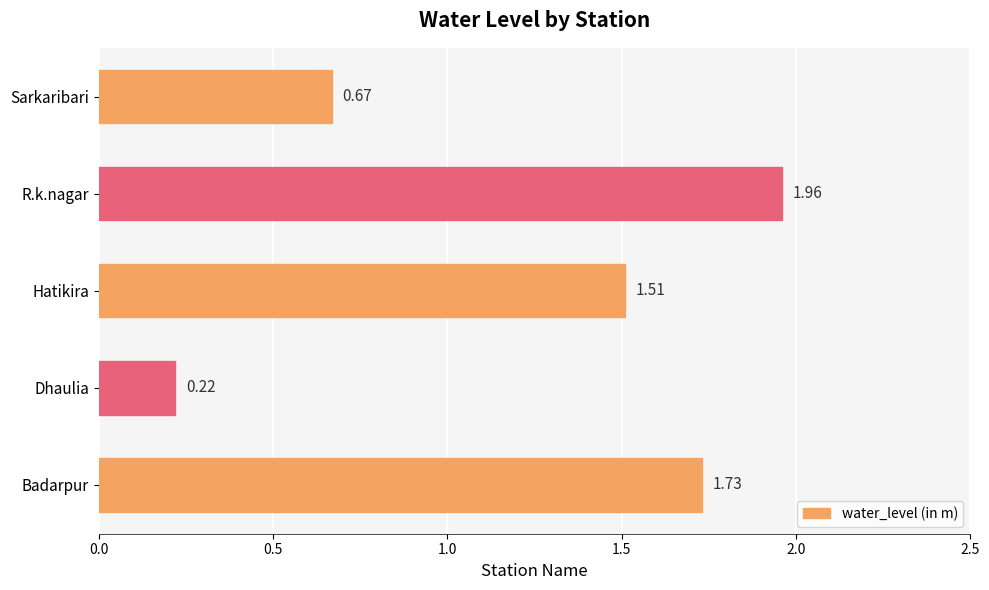

Between Badarpur and R.k.nagar, which is larger?

R.k.nagar